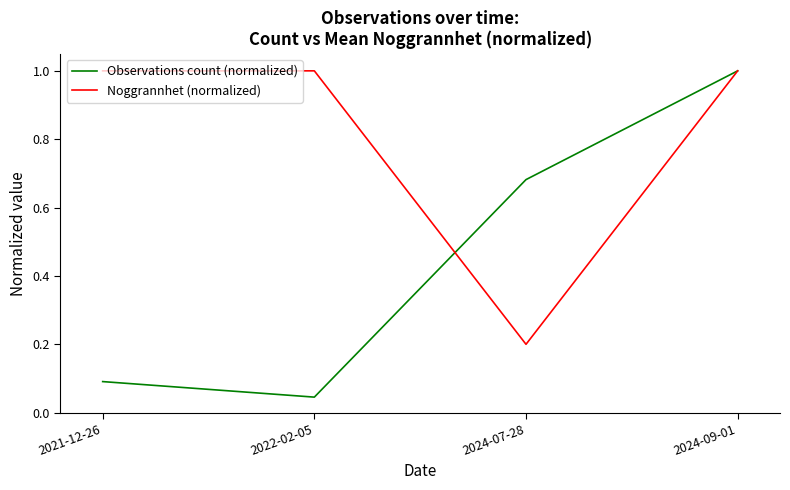

Which category has the highest value in the Observations count (normalized) series?

2024-09-01